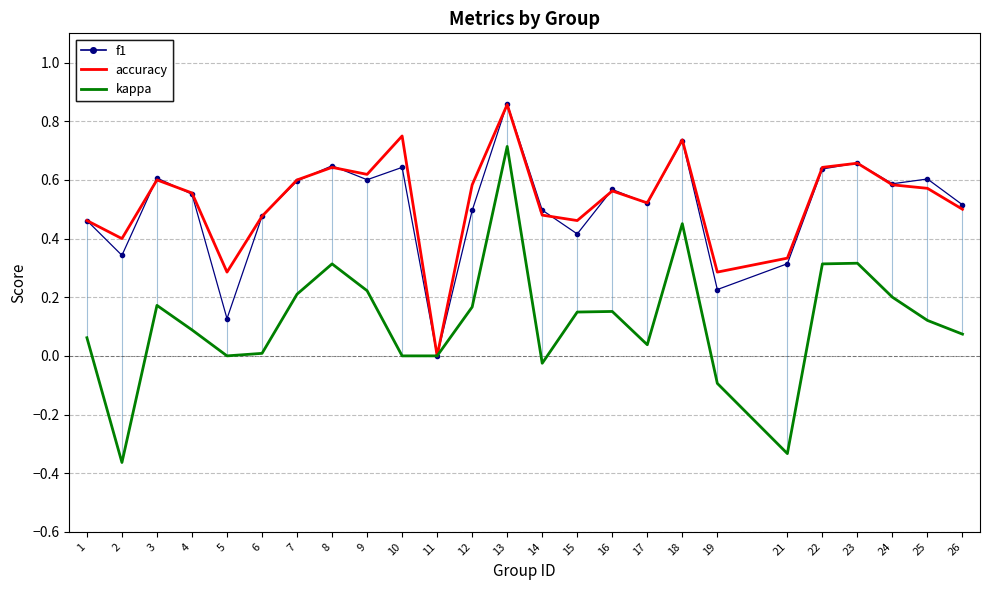

True or false: kappa has more than 2 points higher than both neighbors.

True